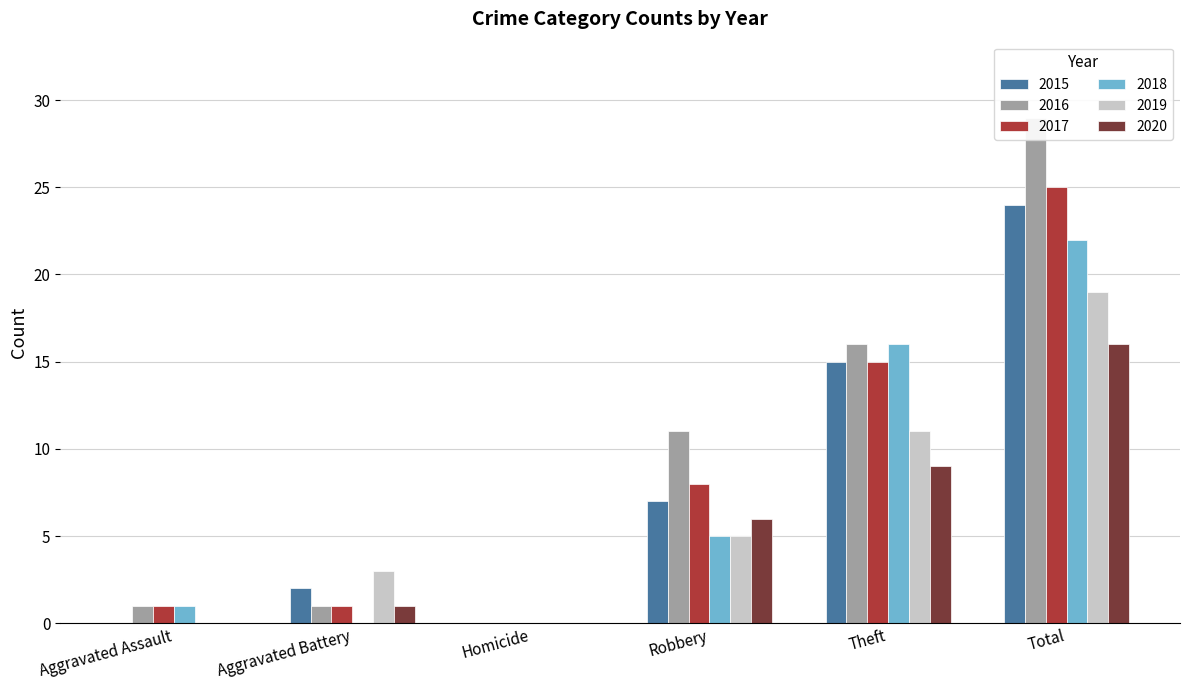

What is the total value across all series at Total?

135